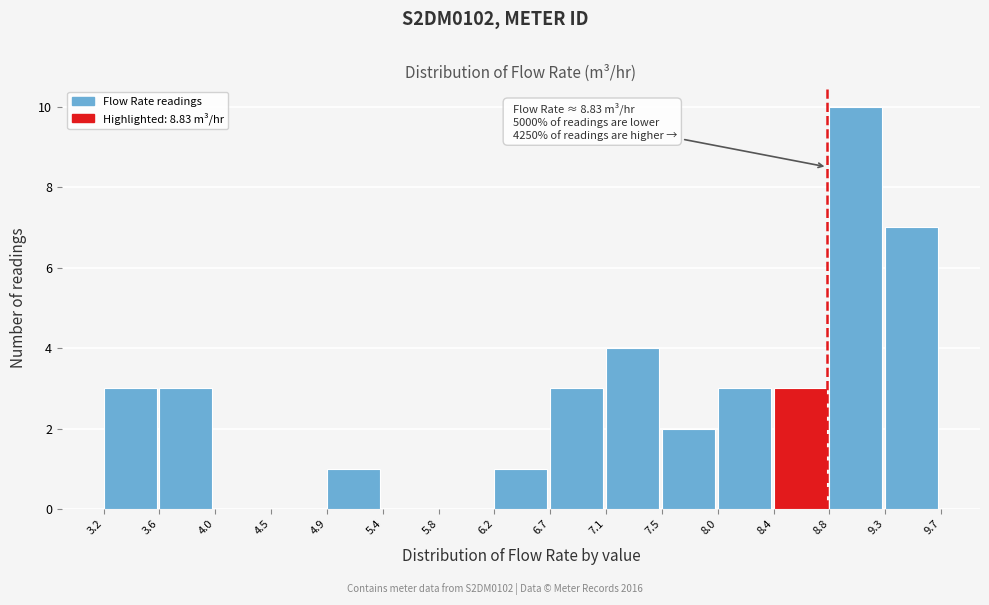

Over which range of the x-axis is the bar tallest?

8.8 to 9.3